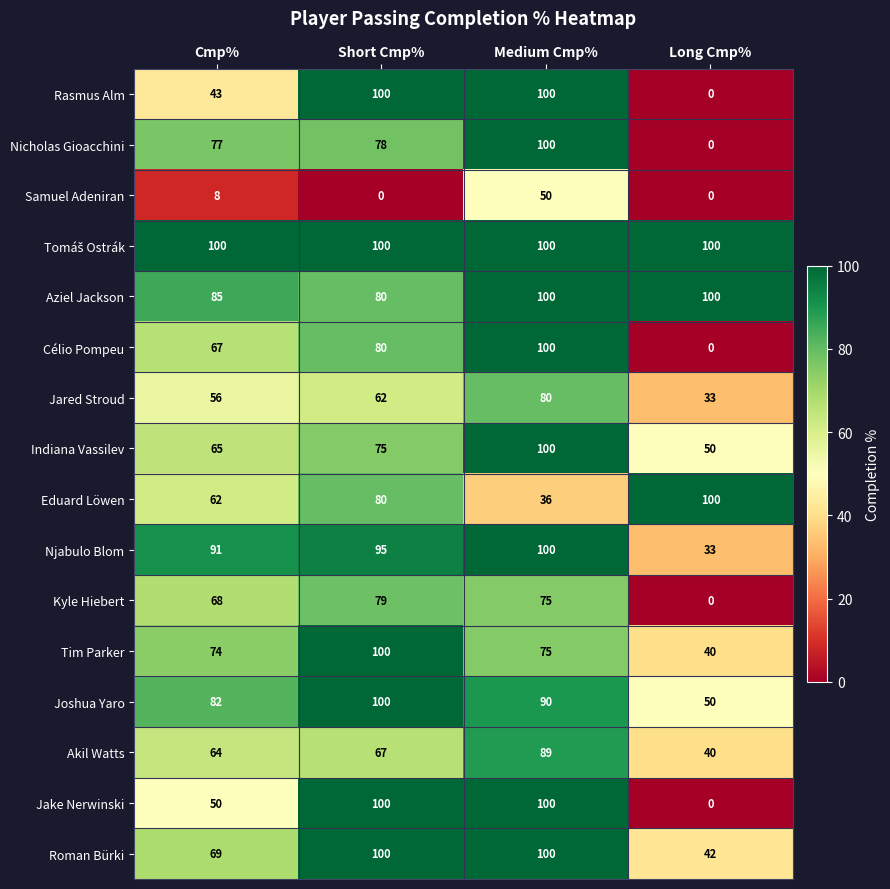

What is the total value across all series at Long Cmp%?

588